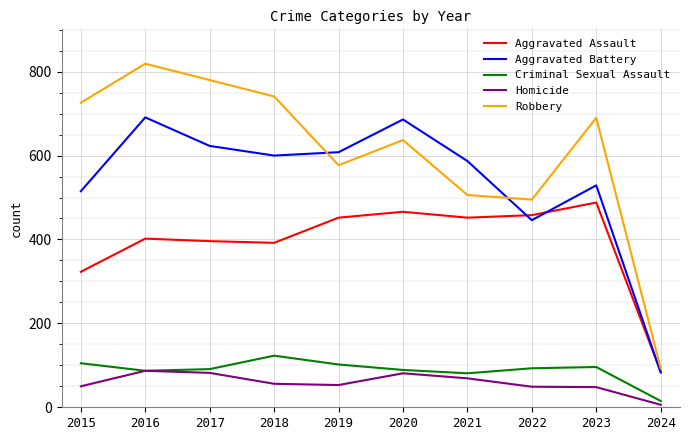

True or false: Aggravated Assault has more than 0 points higher than both neighbors.

True